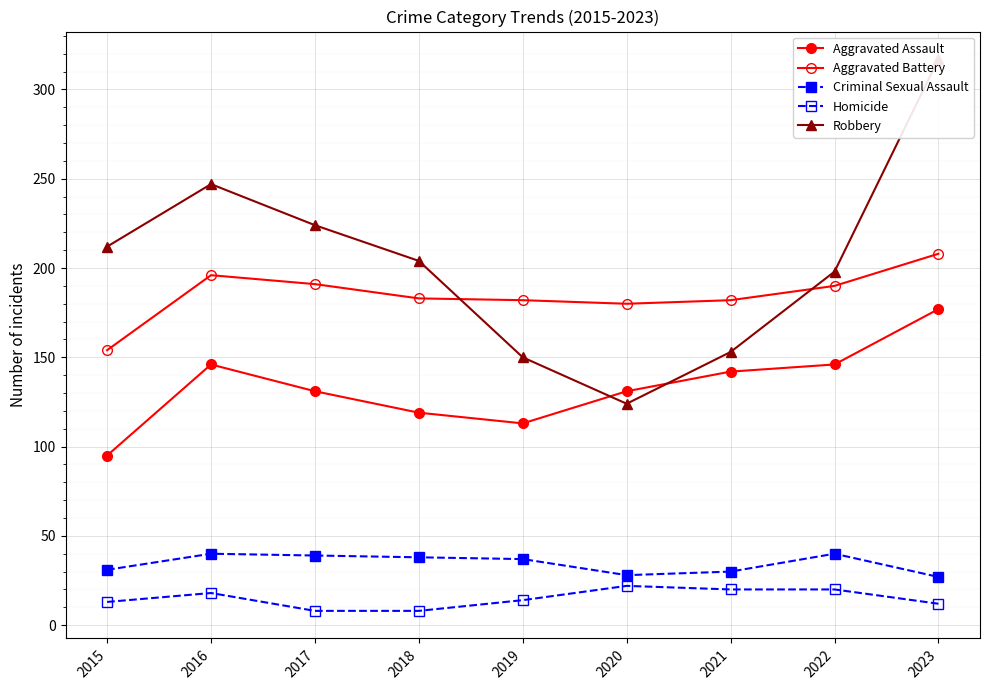

What is the maximum value for Homicide?

22